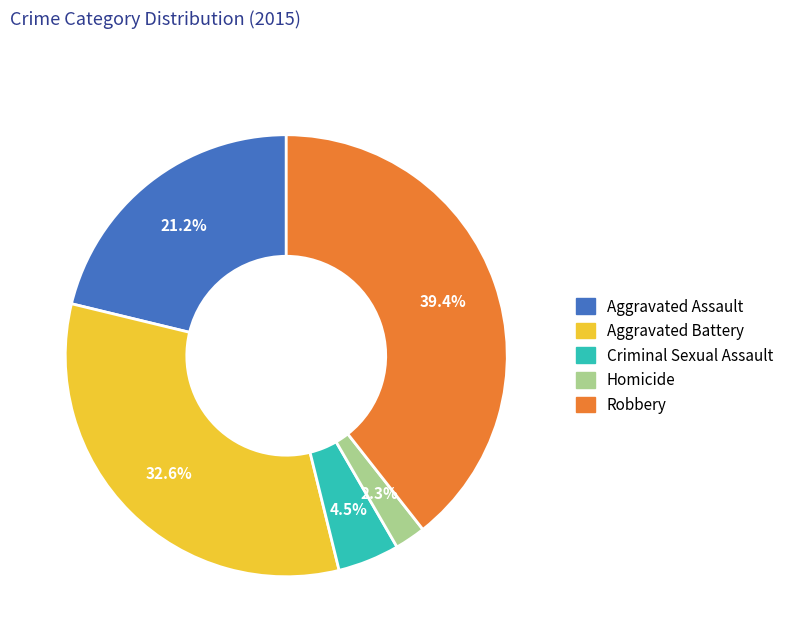

Does Criminal Sexual Assault represent more than half of the total?

No